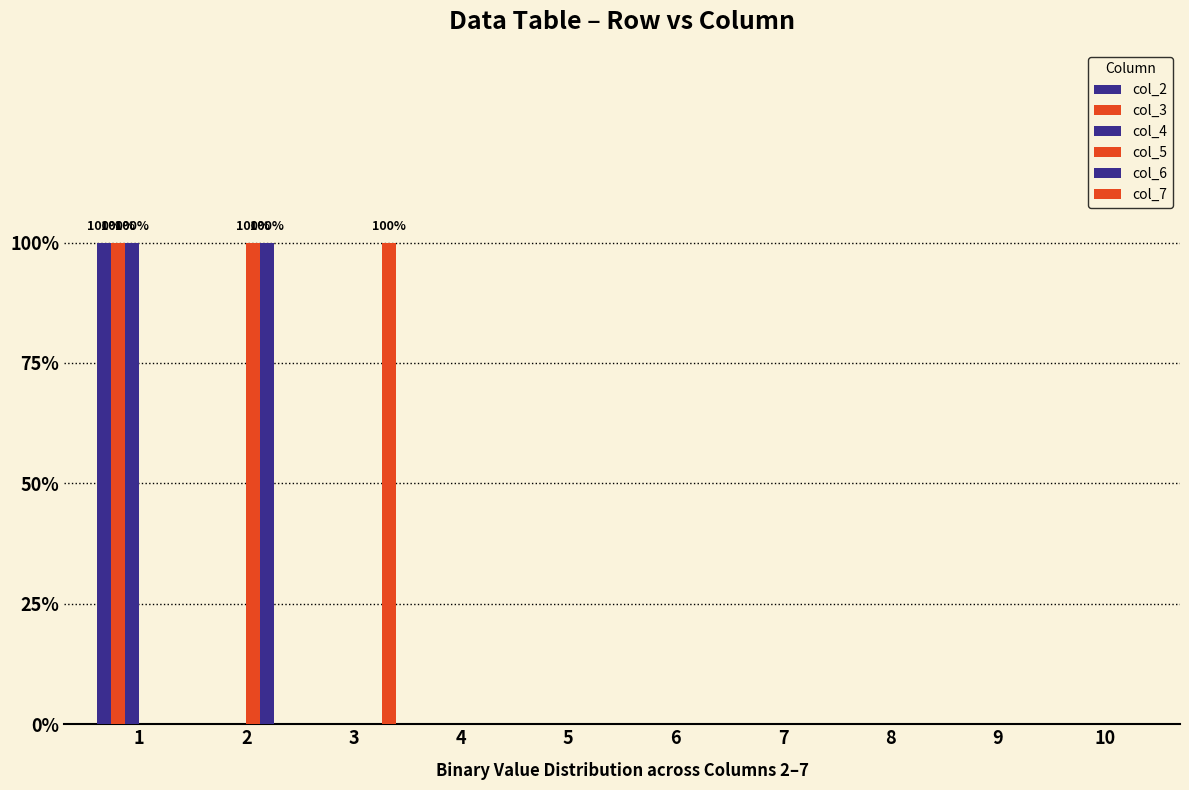

Are the bars horizontal?

No